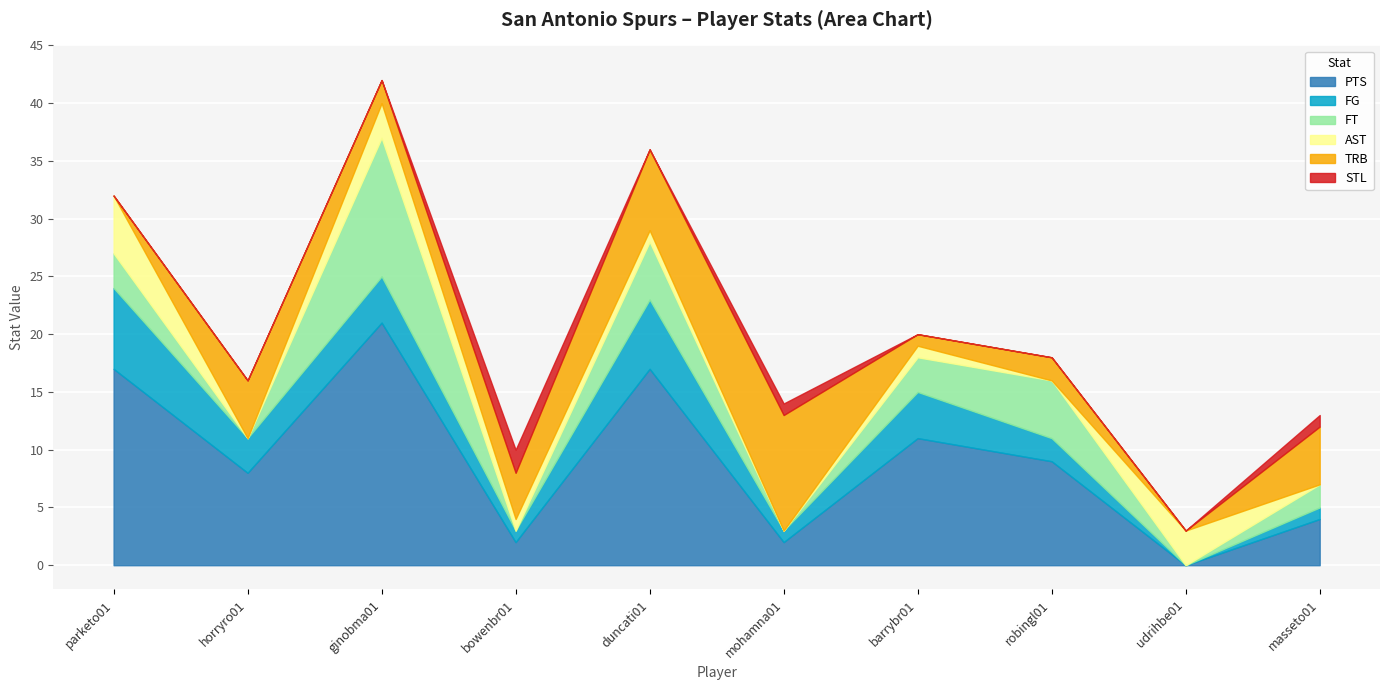

What is the total value across all series at parketo01?

32